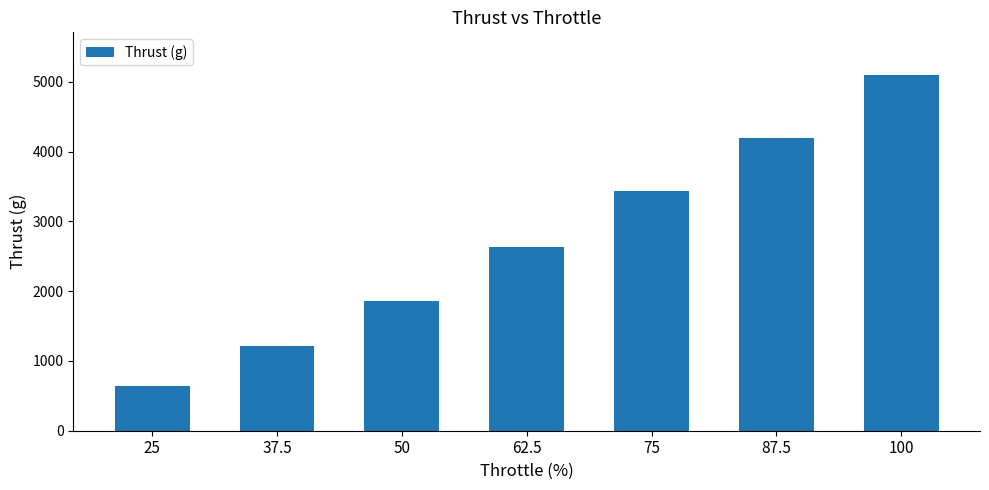

What position from the left is 50?

3